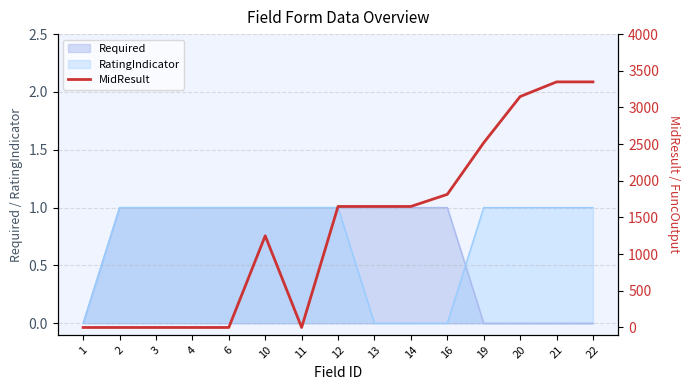

Reading right to left, what are all the values shown in this chart?

22=3348.4	21=3348.4	20=3148.4	19=2518.8	16=1815.0	14=1650.0	13=1650.0	12=1650.0	11=0.0	10=1250.0	6=0.0	4=0.0	3=0.0	2=0.0	1=0.0